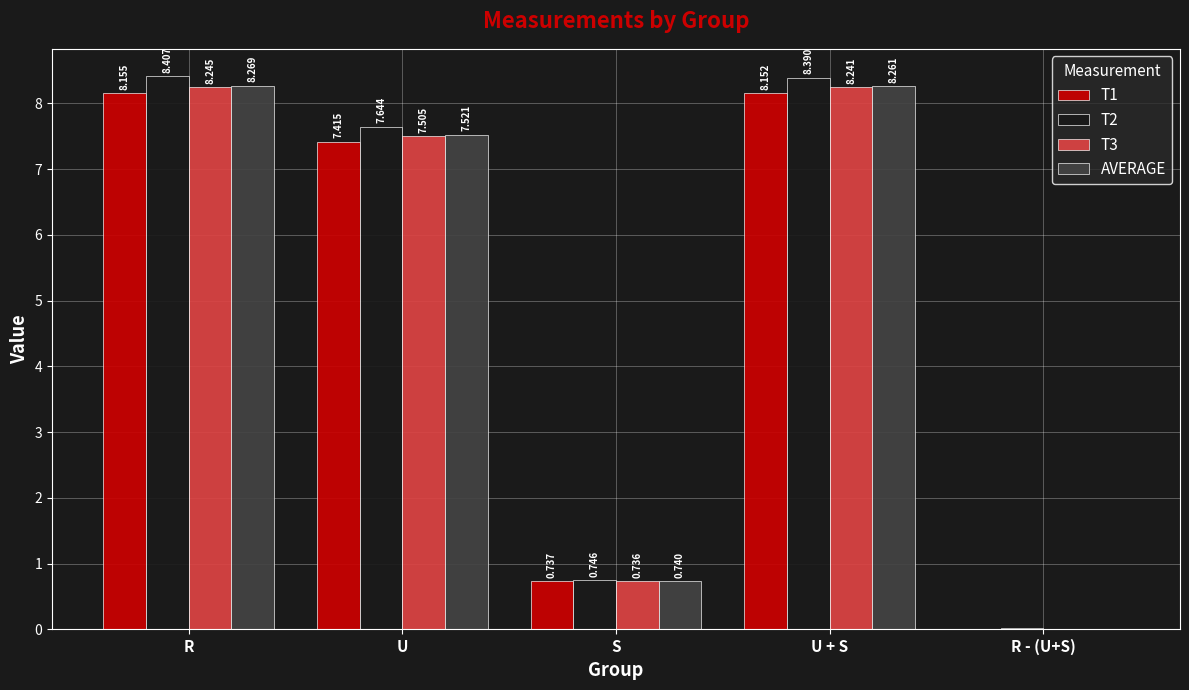

At which label does T2 first exceed 7?

R